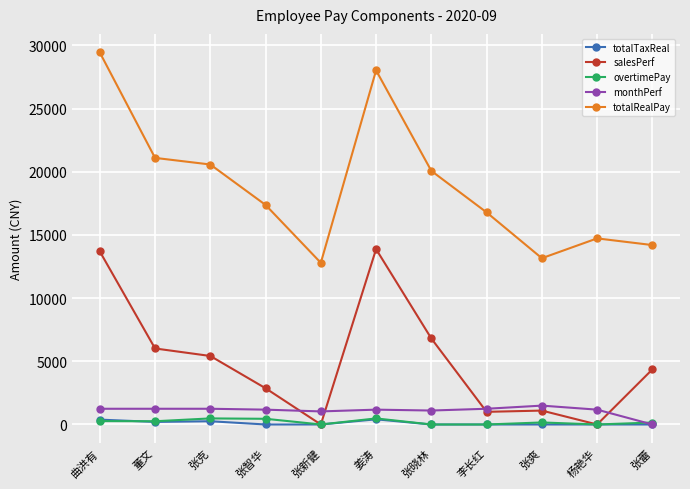

True or false: overtimePay and totalRealPay intersect in this chart.

False